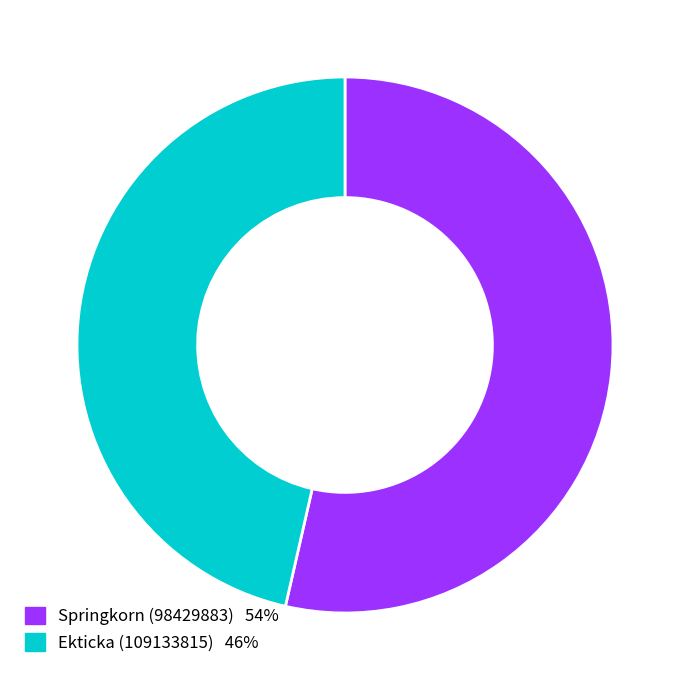

Approximately how many times larger is the value at Ekticka (109133815) compared to Springkorn (98429883)?

0.9